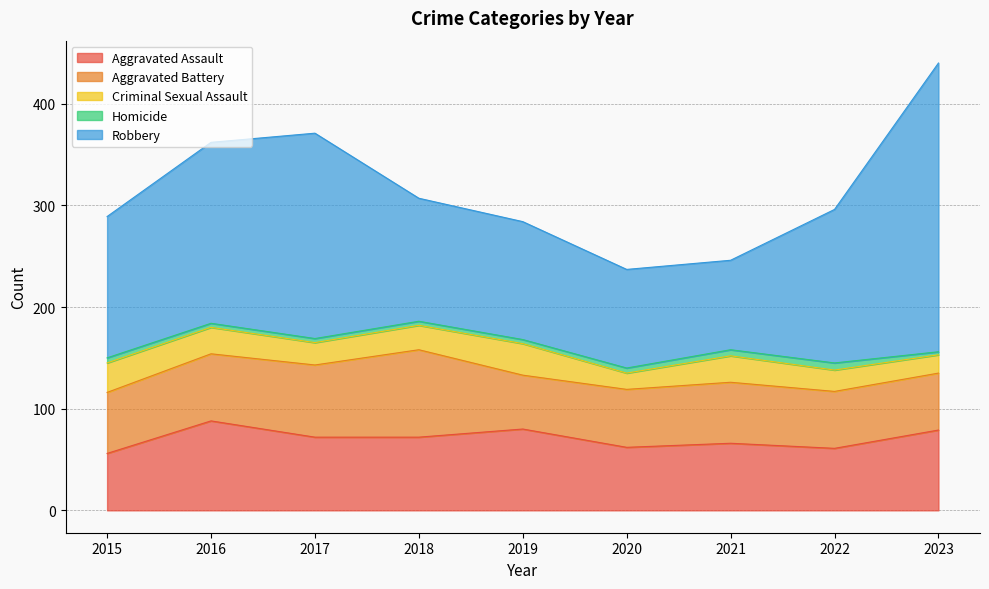

Reading right to left, transcribe all the data shown in this chart.

Aggravated Assault: 2023=79	2022=61	2021=66	2020=62	2019=80	2018=72	2017=72	2016=88	2015=56
Aggravated Battery: 2023=56	2022=56	2021=60	2020=57	2019=53	2018=86	2017=71	2016=66	2015=60
Criminal Sexual Assault: 2023=18	2022=21	2021=26	2020=16	2019=31	2018=24	2017=22	2016=26	2015=29
Homicide: 2023=3	2022=7	2021=6	2020=5	2019=4	2018=4	2017=4	2016=4	2015=5
Robbery: 2023=284	2022=151	2021=88	2020=97	2019=116	2018=121	2017=202	2016=178	2015=139